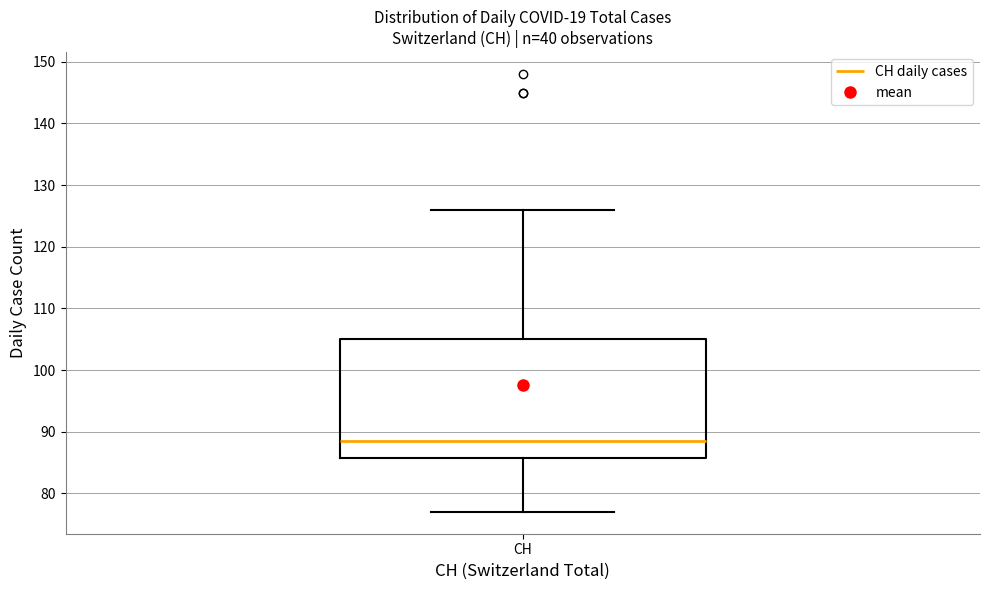

Read this box plot against the y-axis: the position of the median line, the range covered by the box, and the ends of both whiskers. The values are not printed on the chart, so give them approximately, as read against the axis.

median 89, box 86 to 105, whiskers 77 to 126